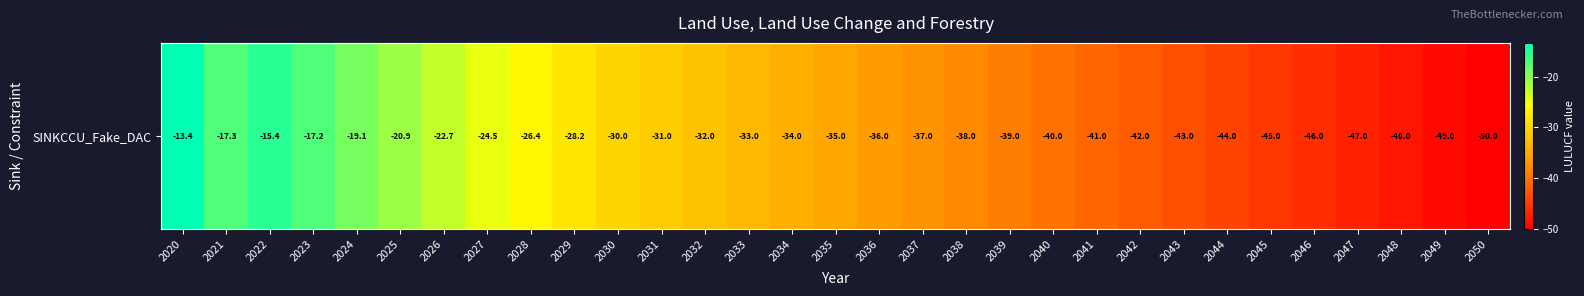

What is the average value?

-33.7